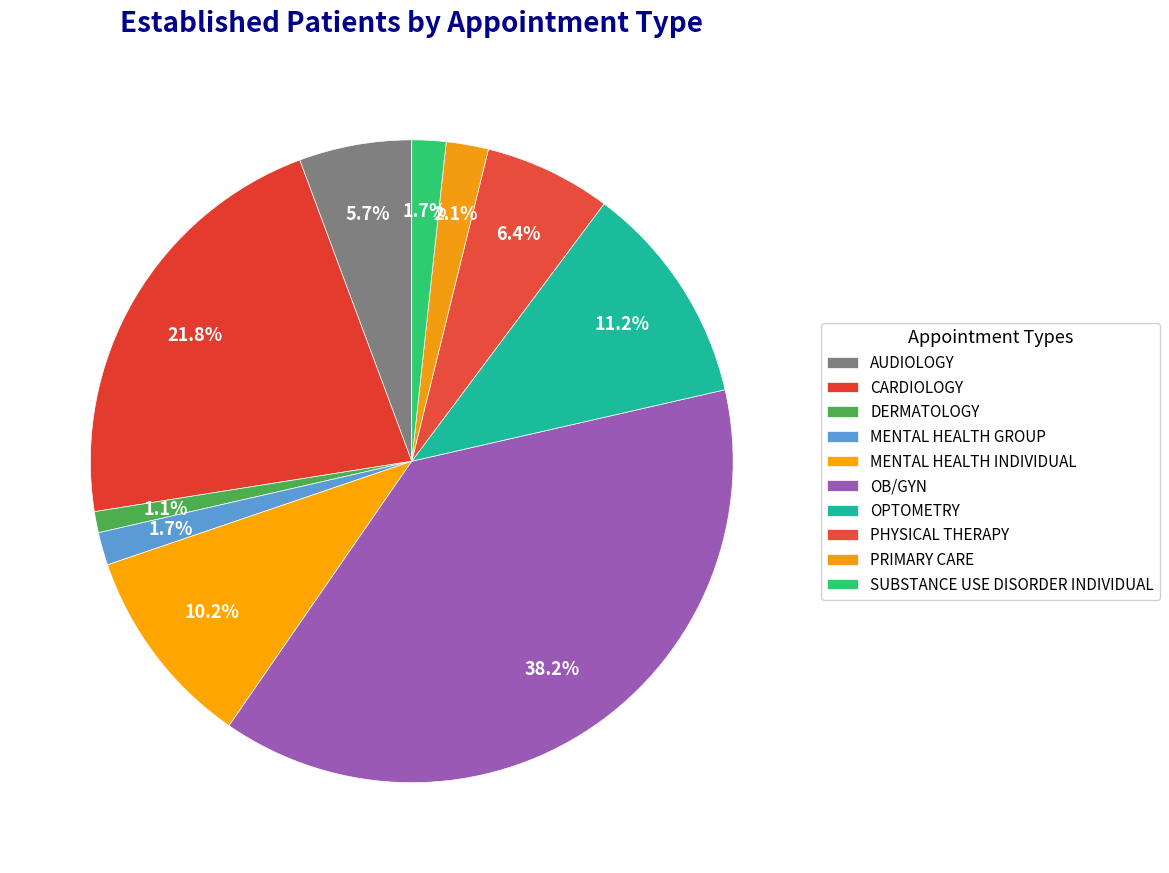

How many slices are in this pie chart?

10